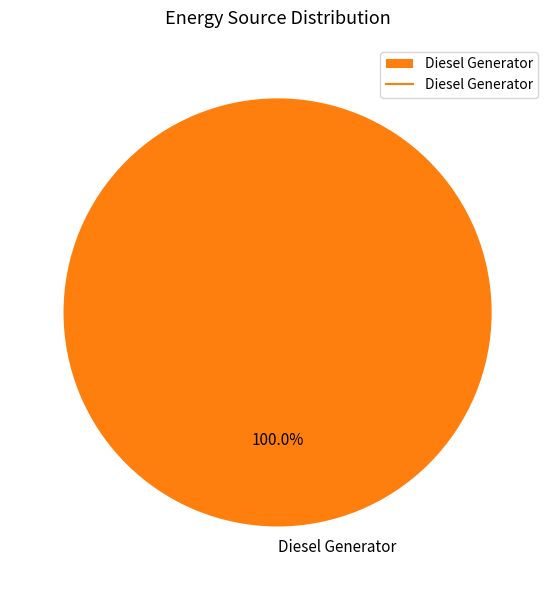

Does Diesel Generator account for over 50% of the chart?

Yes